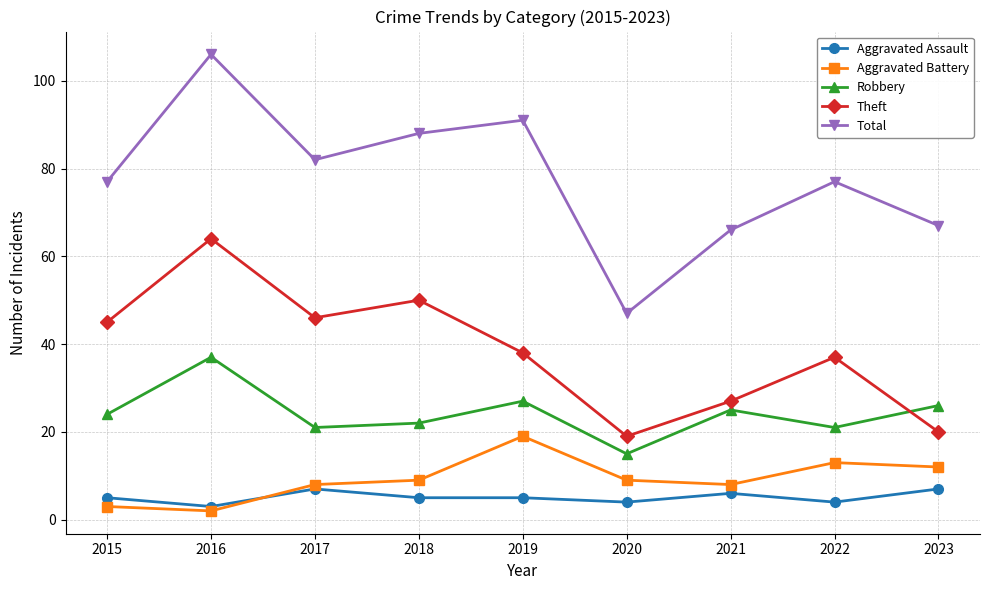

What is the value of the Theft point at the 4th from the left?

50